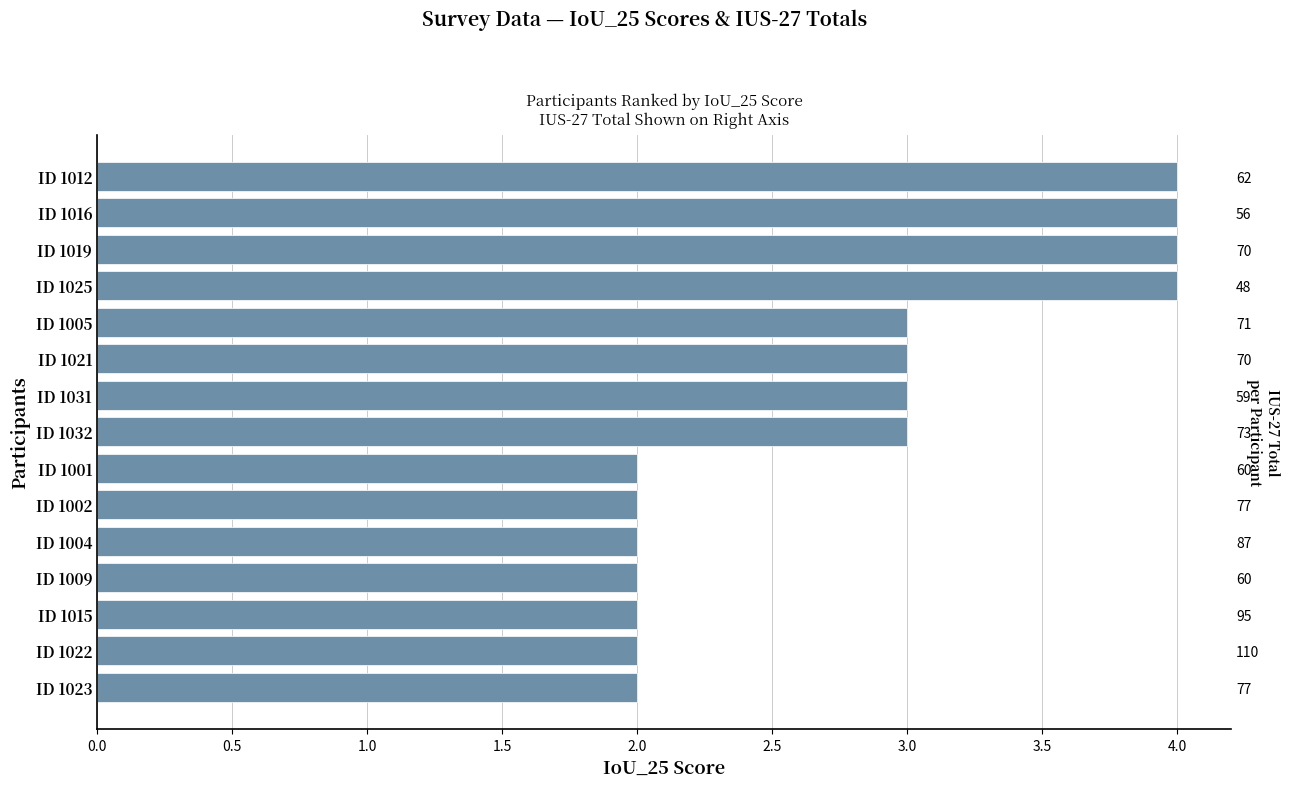

How many values are below 3?

7